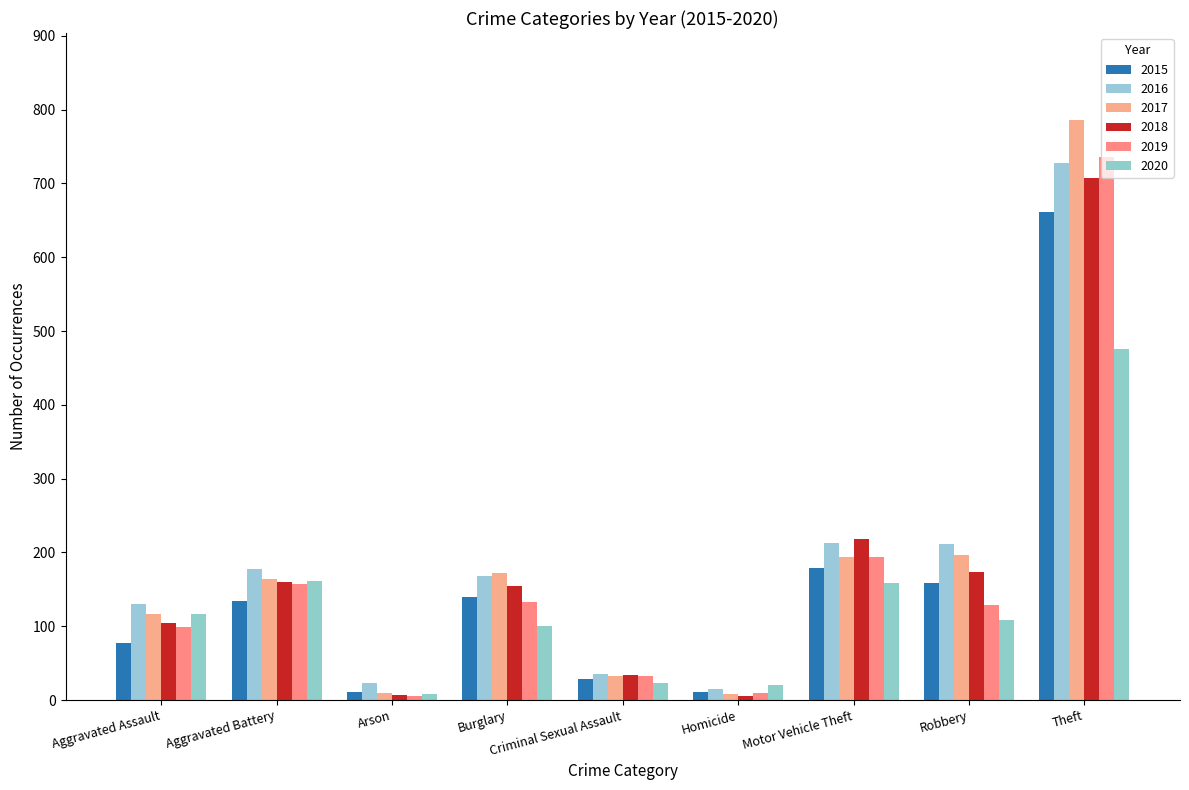

Is the value of 2015 at Burglary greater than the value of 2017 at Aggravated Battery?

No